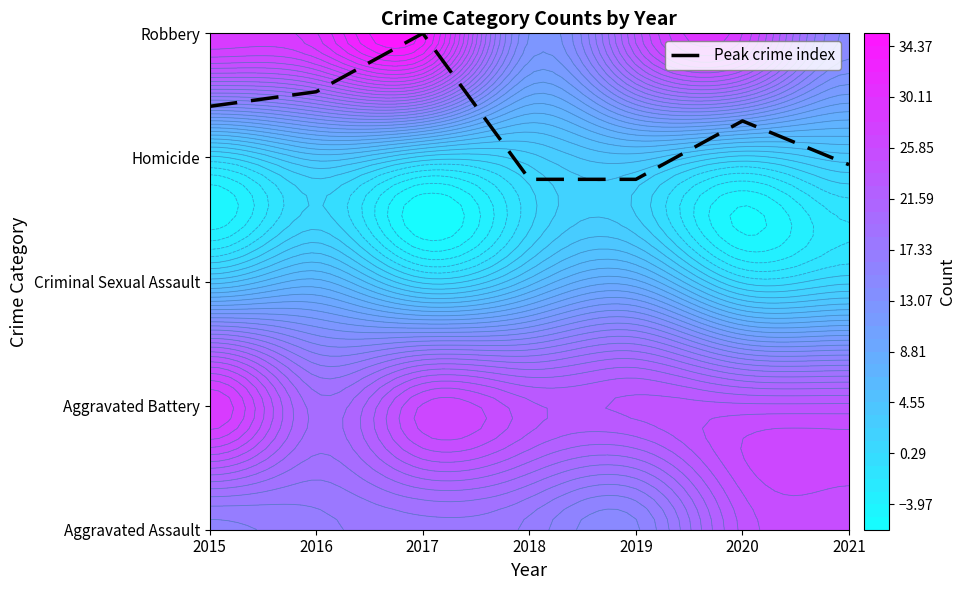

What is the difference between the second highest and minimum values?

0.7